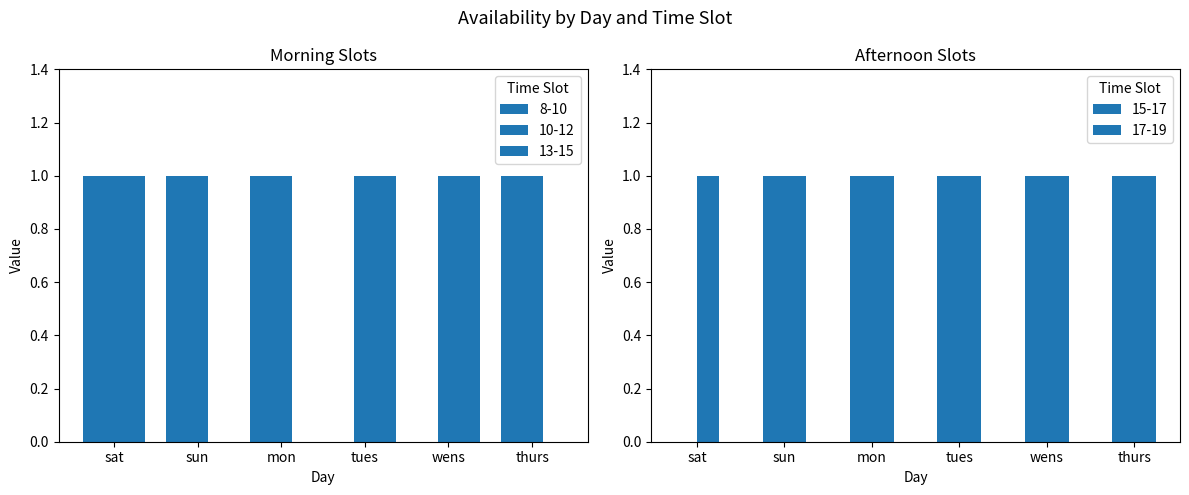

At which label is 15-17 closest to 0?

sat